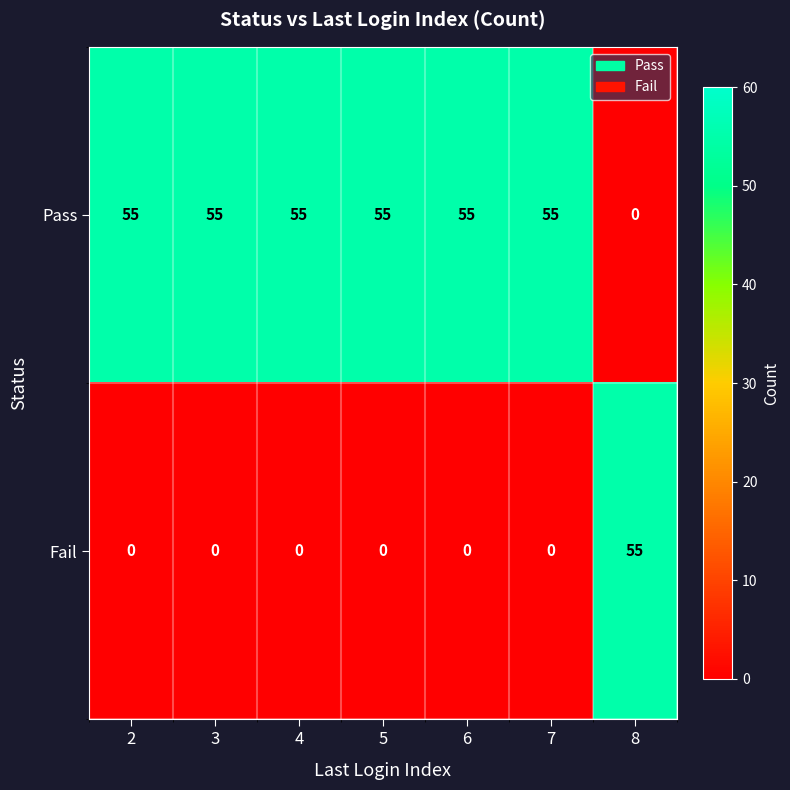

What is the average value of the Pass series?

47